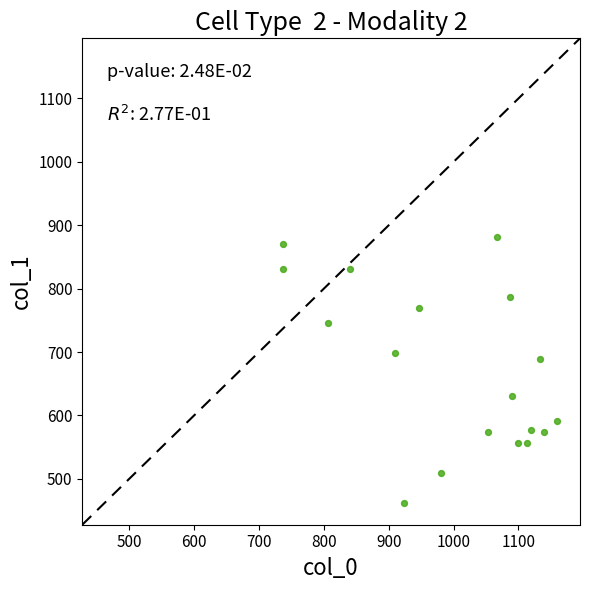

What is the range of X values (max minus min)?

423.3